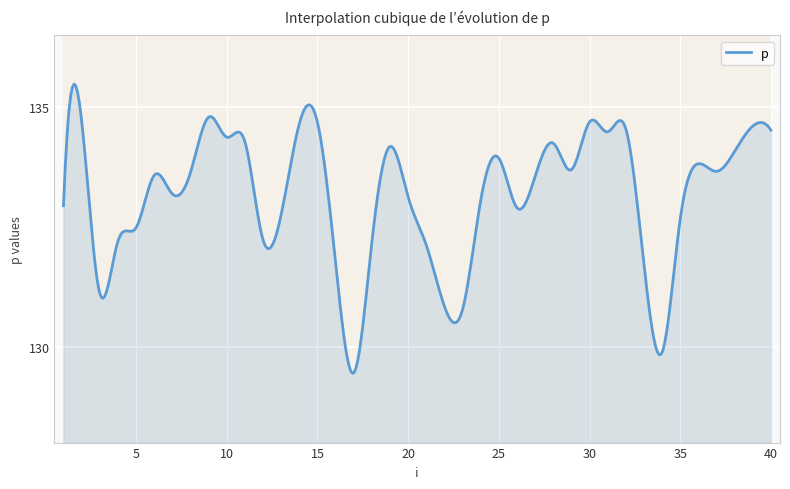

What is the approximate value at 23?

130.8